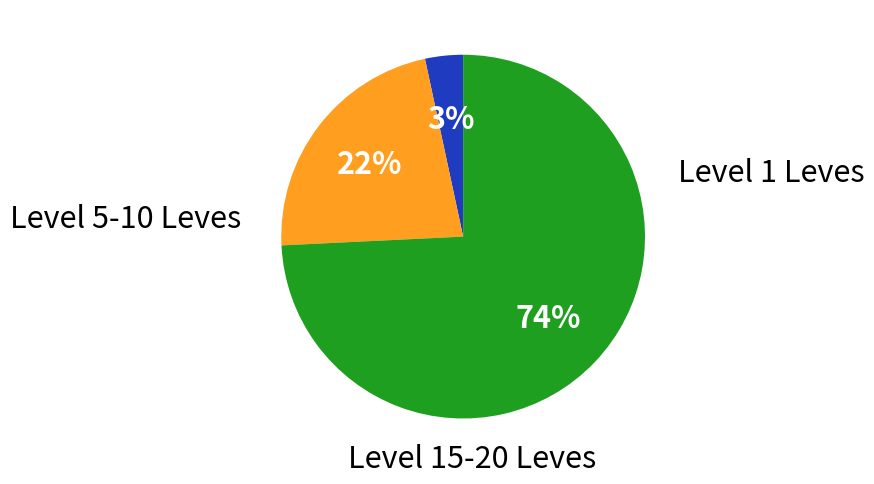

To the nearest percent, what is the average slice percentage?

33%